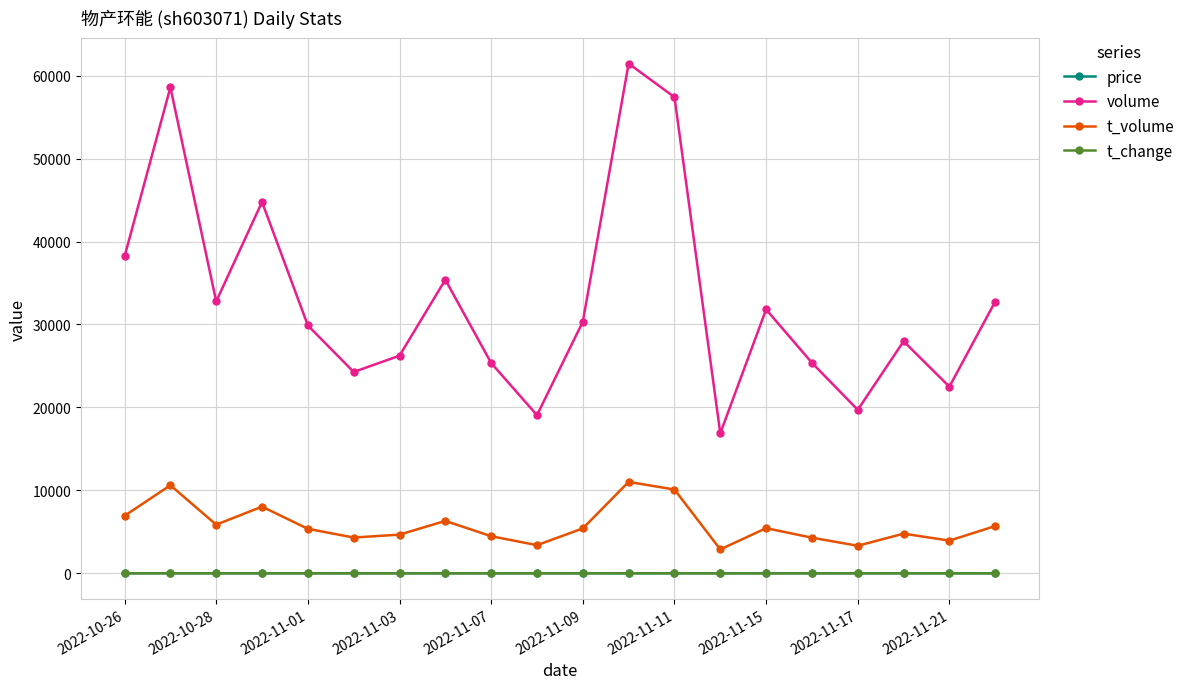

What is the value of the volume point at the 1st from the left?

38198.0